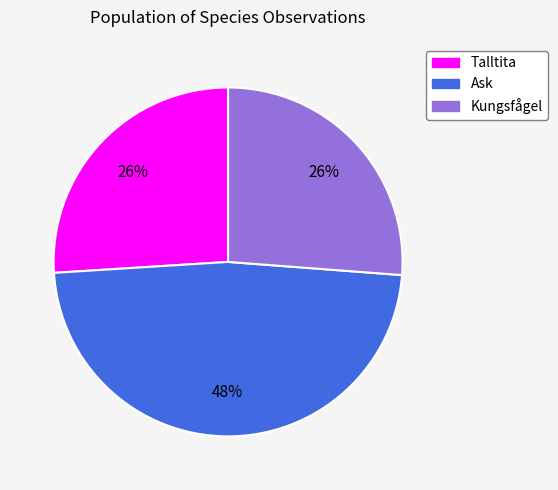

True or false: Talltita accounts for 20% of the total.

False